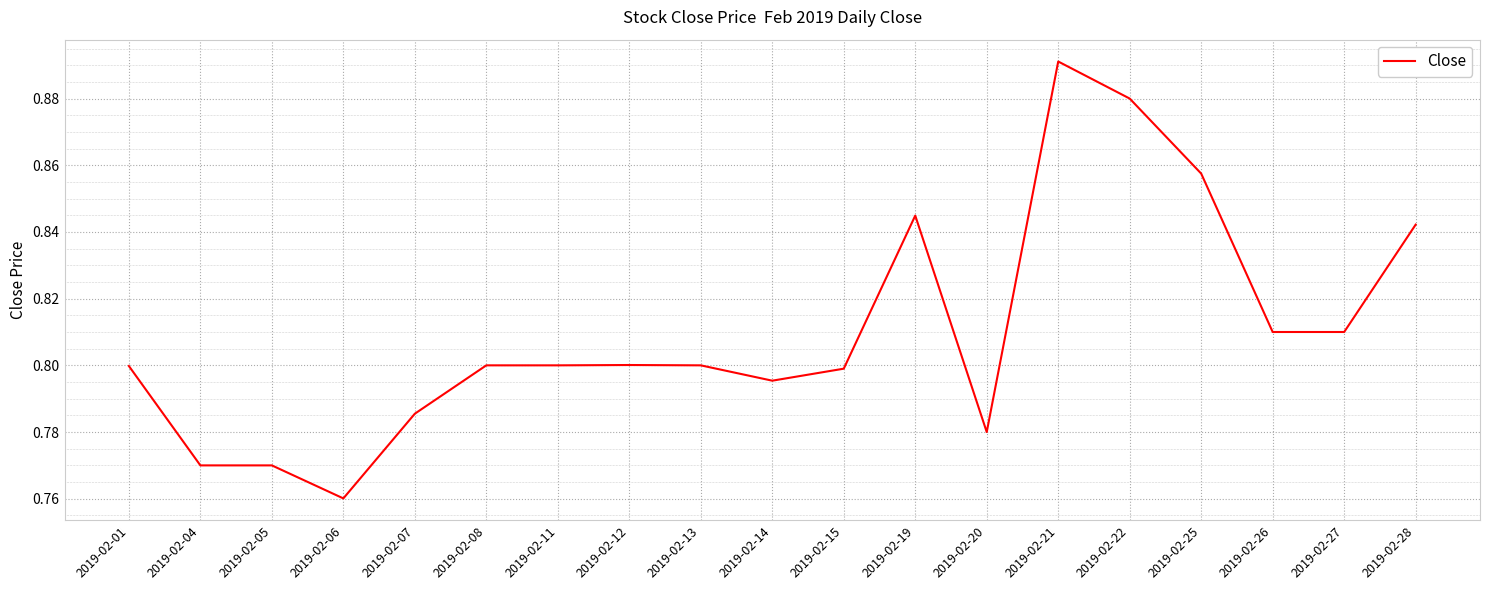

The chart shows a value of 0.2 at 2019-02-22. True or false?

False